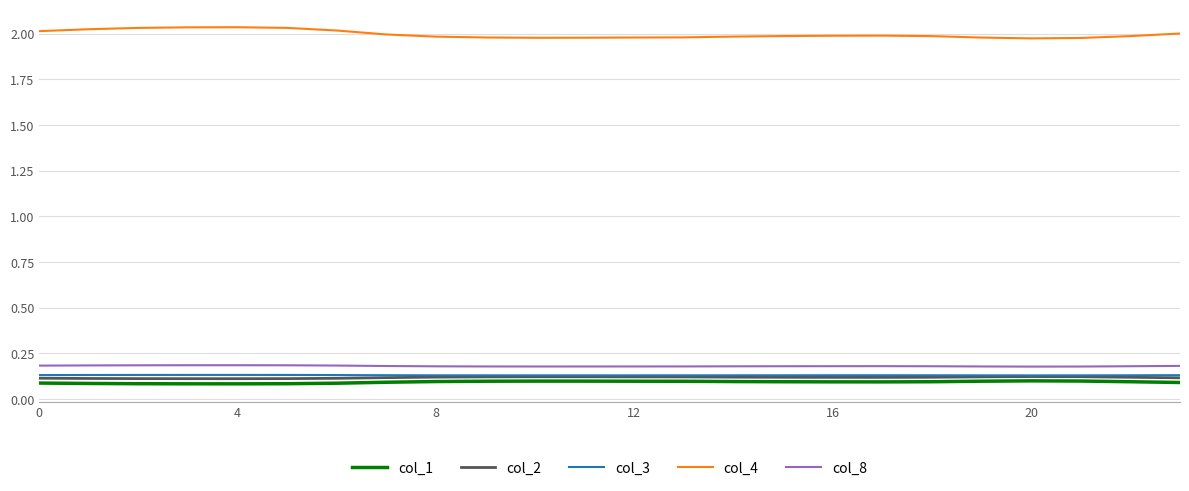

What are all the series names shown in the legend?

col_1, col_2, col_3, col_4, col_8